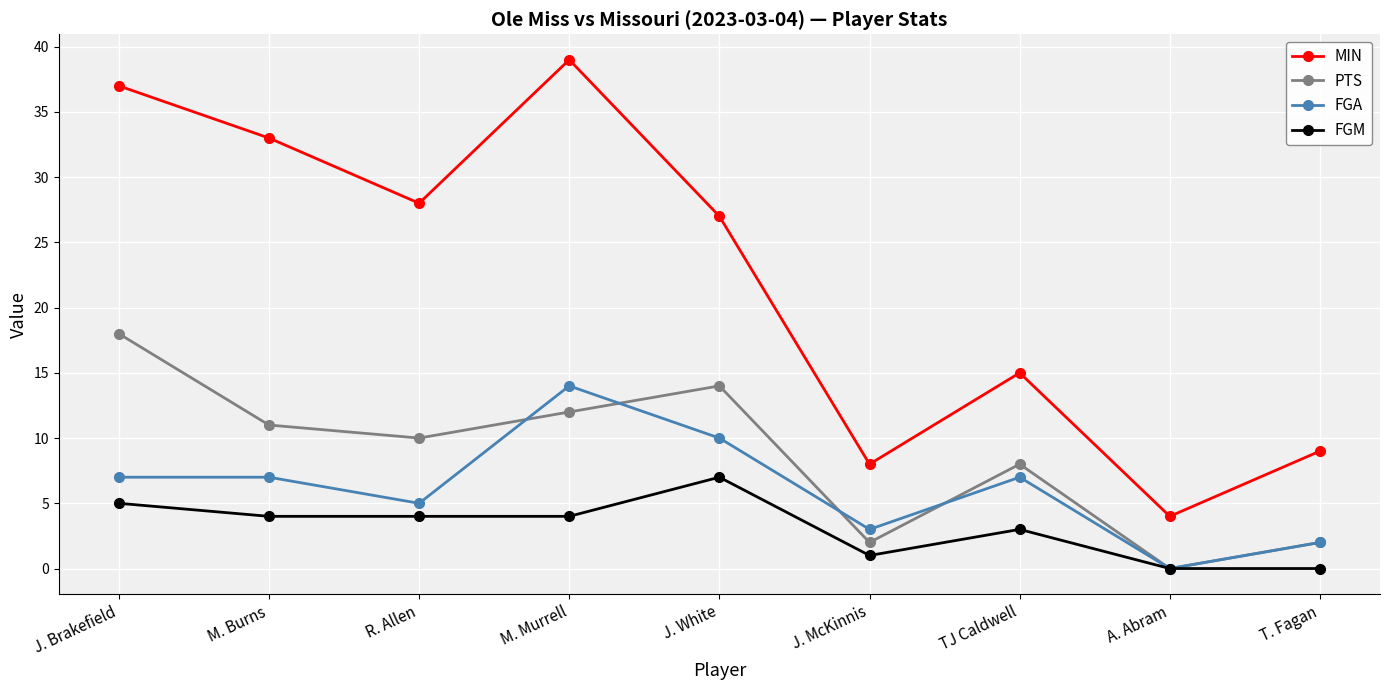

At J. McKinnis, list the series in order from largest to smallest.

MIN, FGA, PTS, FGM